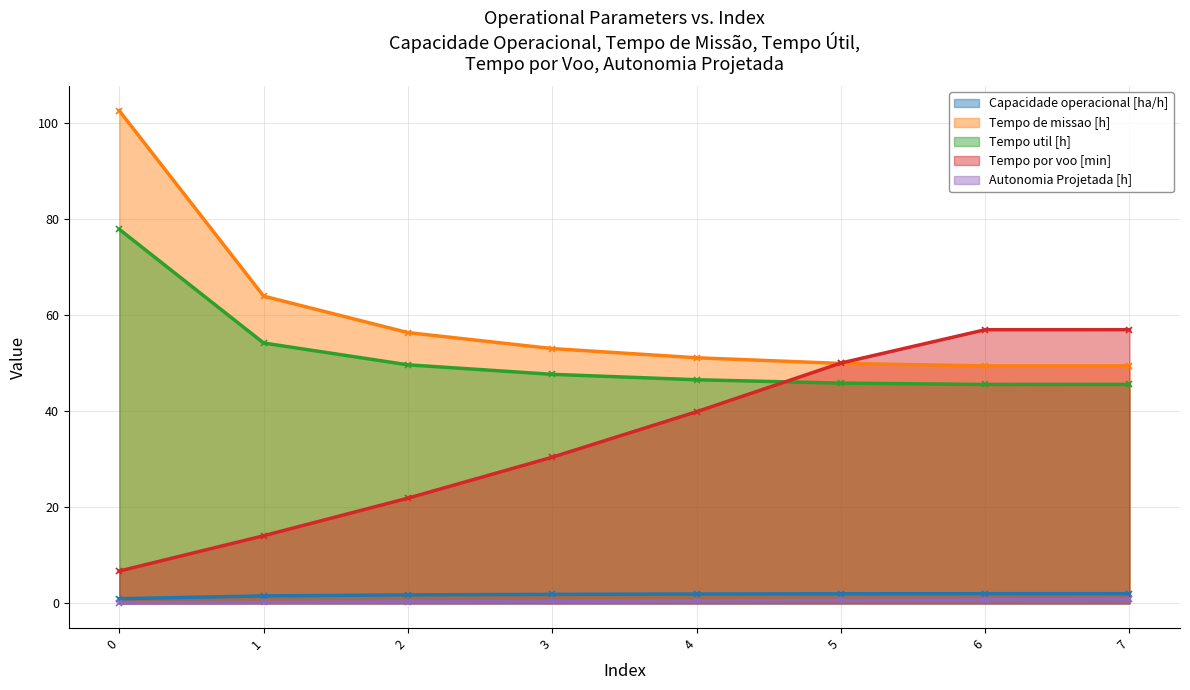

What is the total value across all series at 2?

130.1